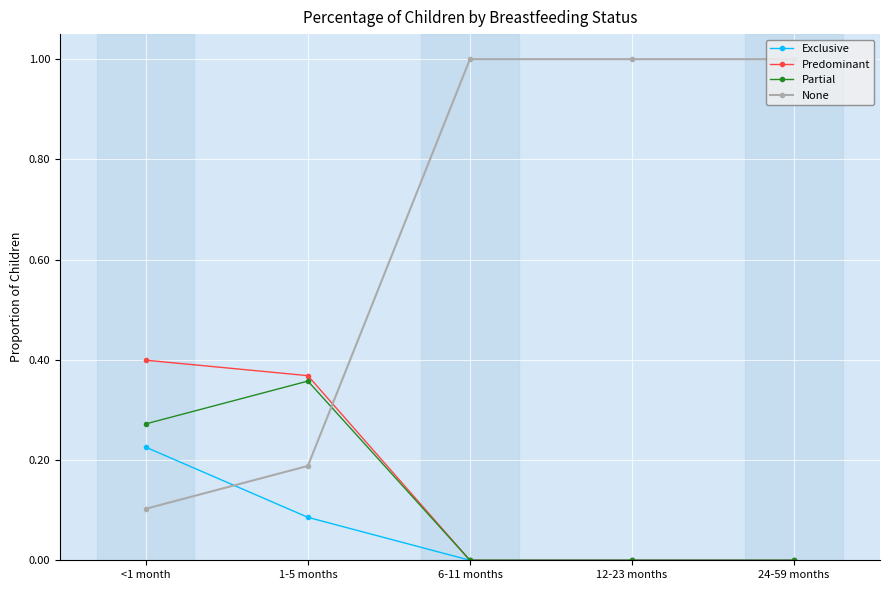

The Predominant series shows -0.2 at 24-59 months. True or false?

False